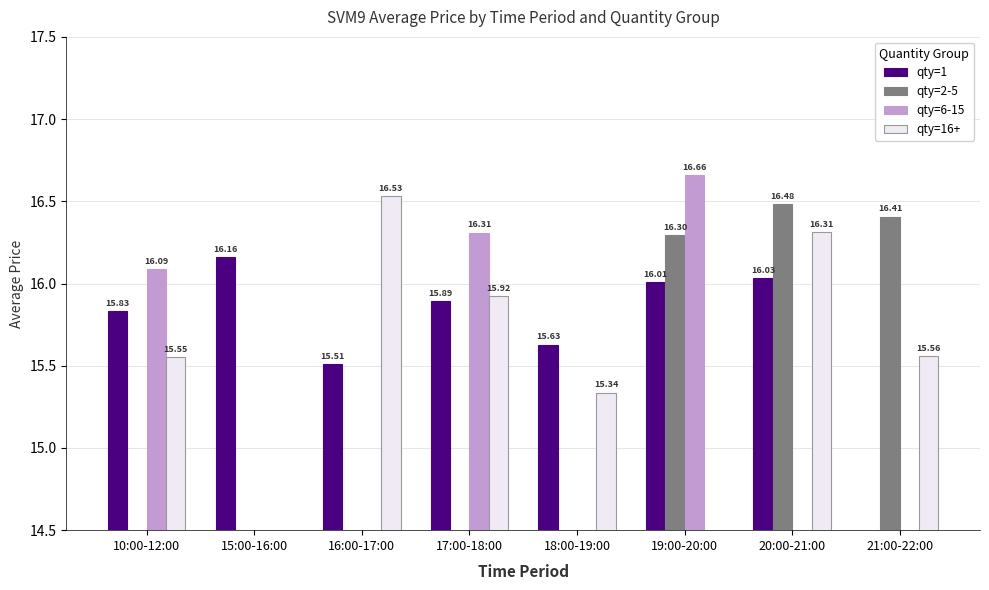

At 20:00-21:00, list the series in order from largest to smallest.

qty=2-5, qty=16+, qty=1, qty=6-15